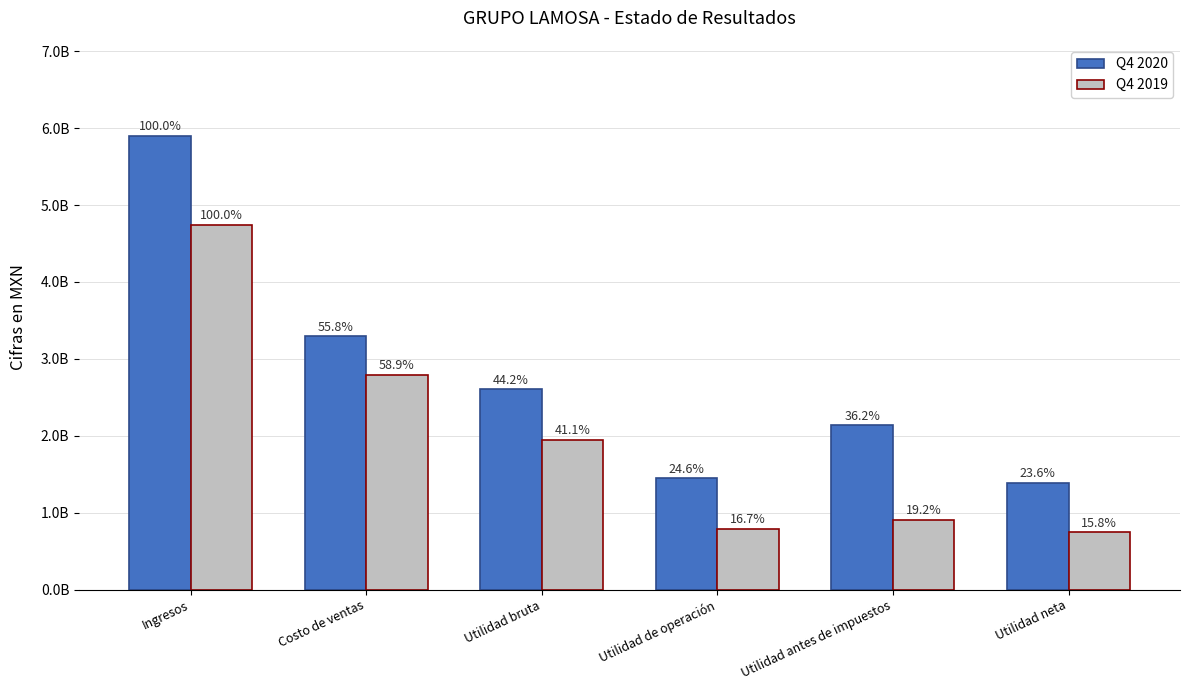

Are the bars horizontal?

No